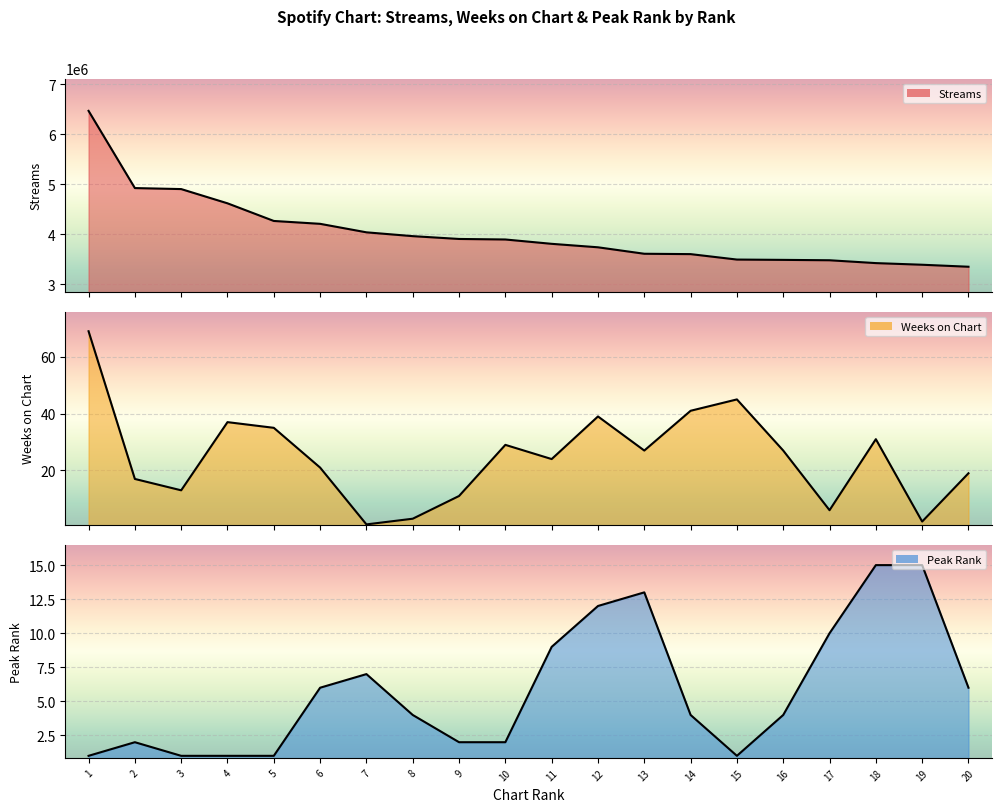

Which has a higher value, 4 or 10?

4